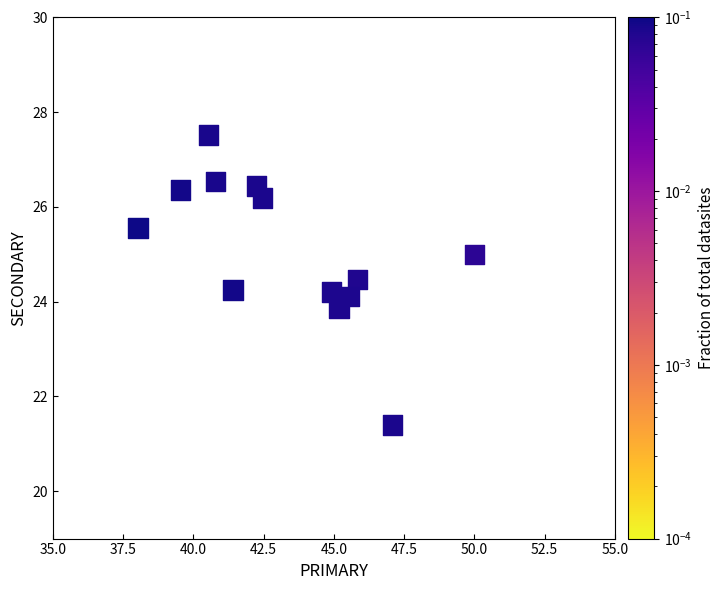

What is the range of X values (max minus min)?

12.0